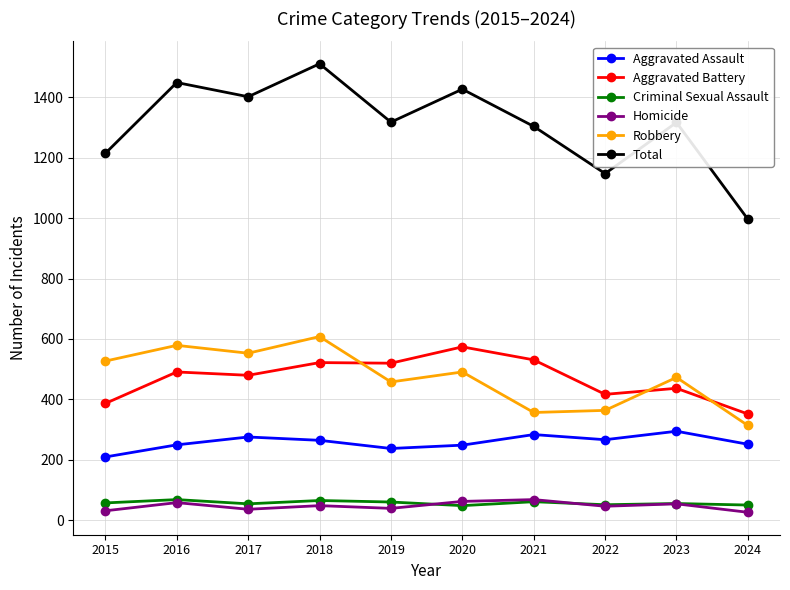

Which series changed the most between 2020 and 2024?

Total